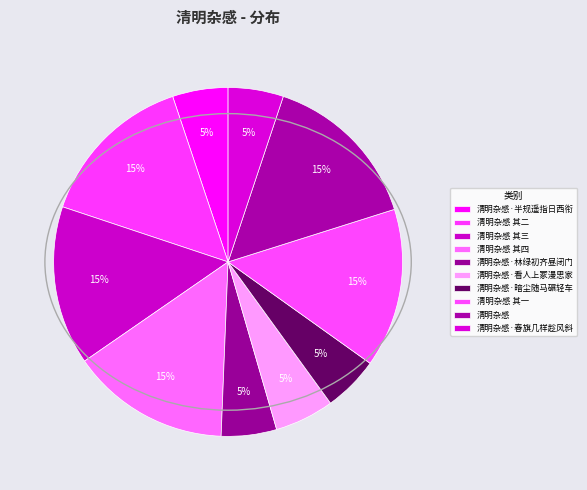

Is there any slice that represents more than half of the pie?

No